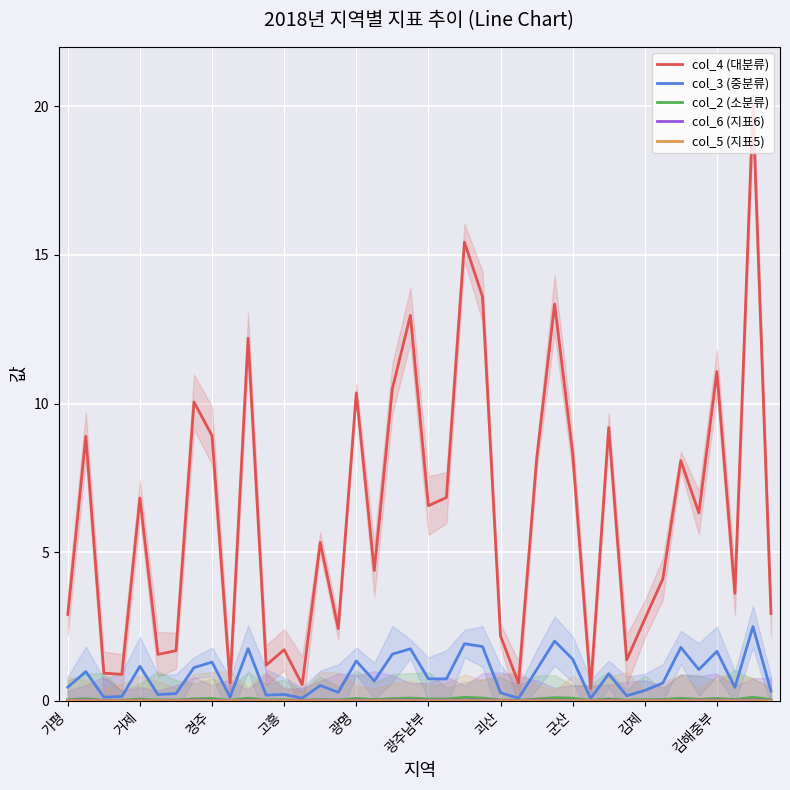

True or false: col_3 (중분류) and col_2 (소분류) cross at least once.

False